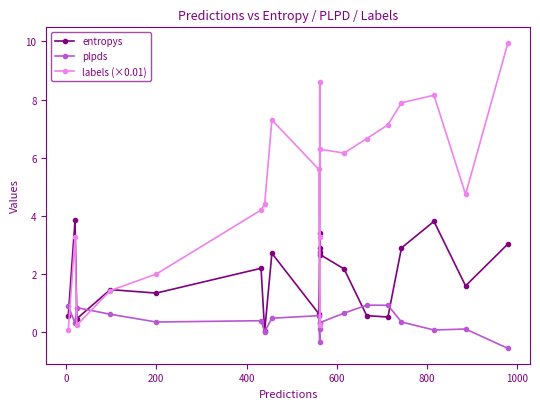

How many lines are shown in the chart?

3